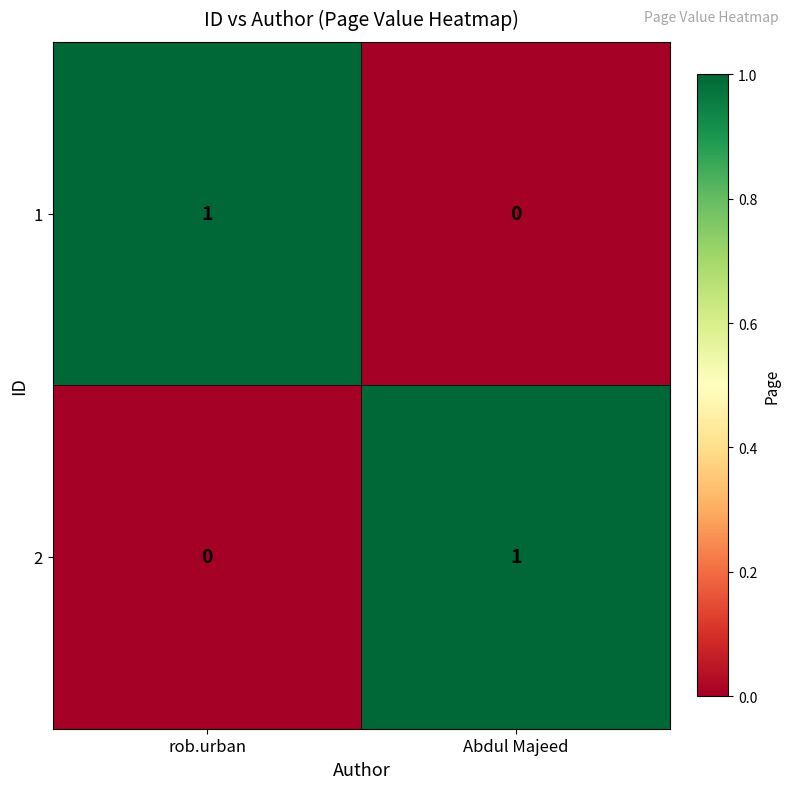

Rank the series at Abdul Majeed from lowest to highest value.

1, 2